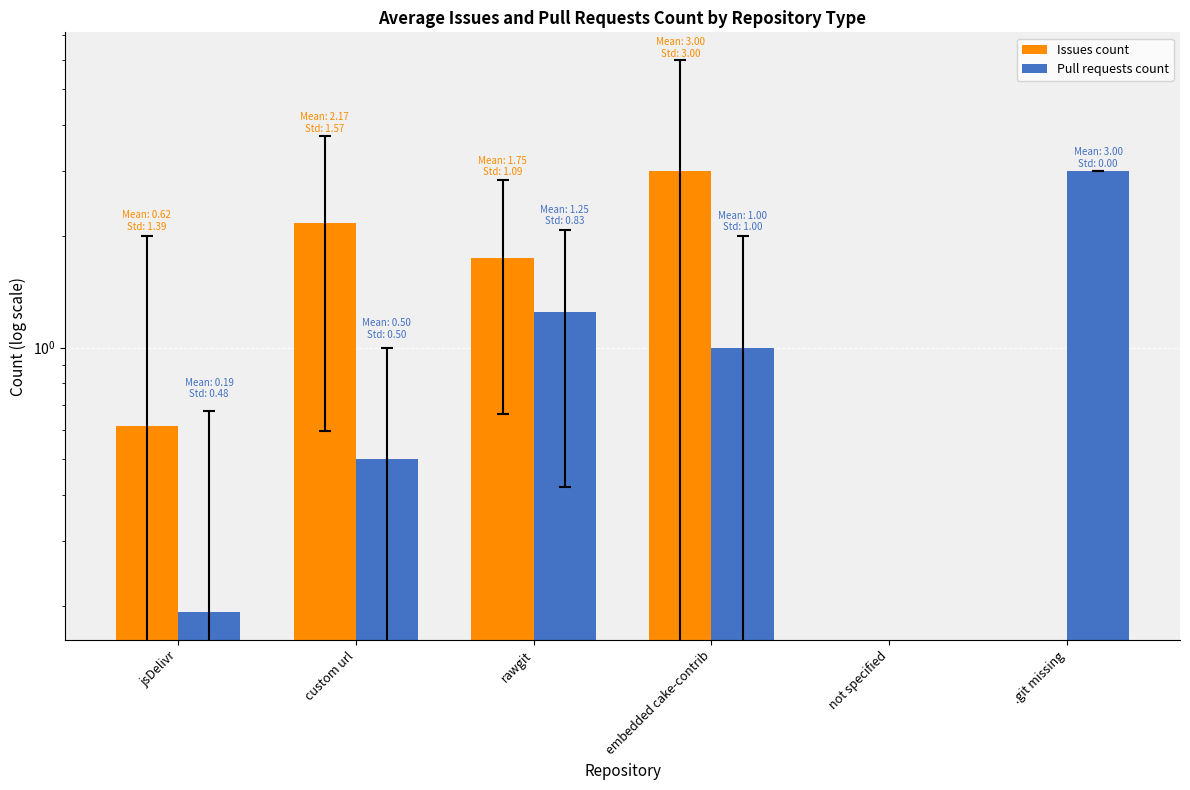

Reading right to left, what are all the values shown in this chart?

Issues count: 0.0	0.0	3.0	1.8	2.2	0.6
Pull requests count: 3.0	0.0	1.0	1.2	0.5	0.2